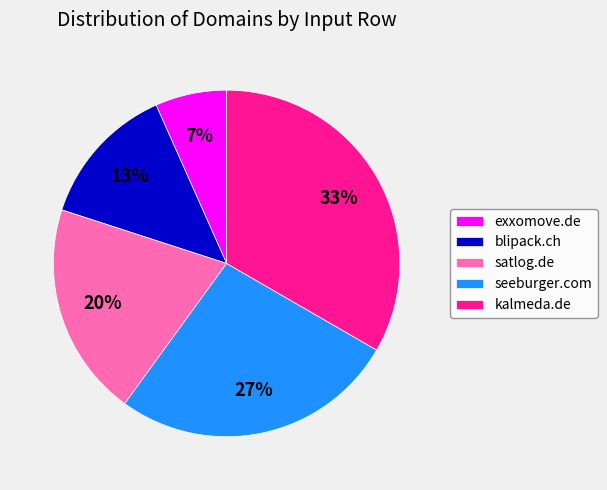

What is the largest slice in the pie chart?

kalmeda.de